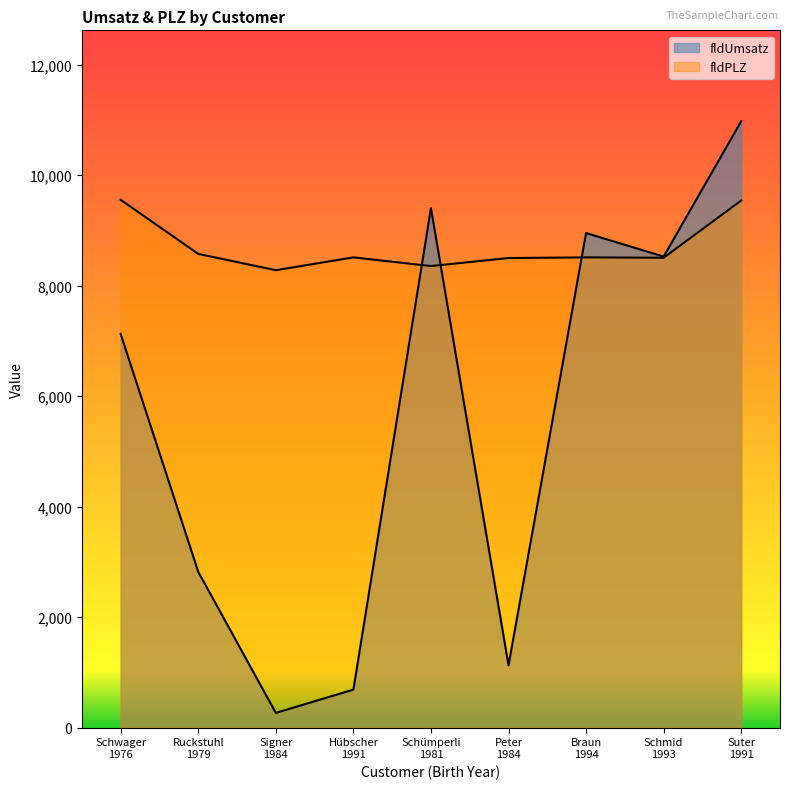

The fldUmsatz series shows 185 at Signer
1984. True or false?

False